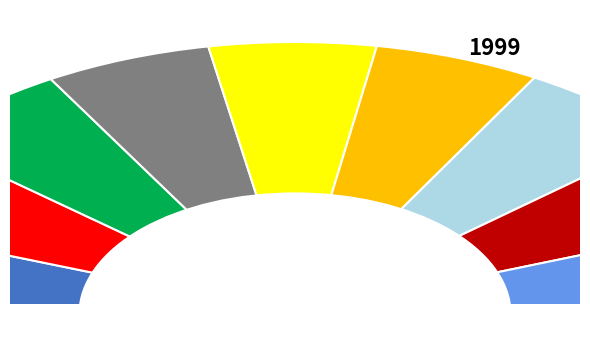

Is there any slice that represents more than half of the pie?

No